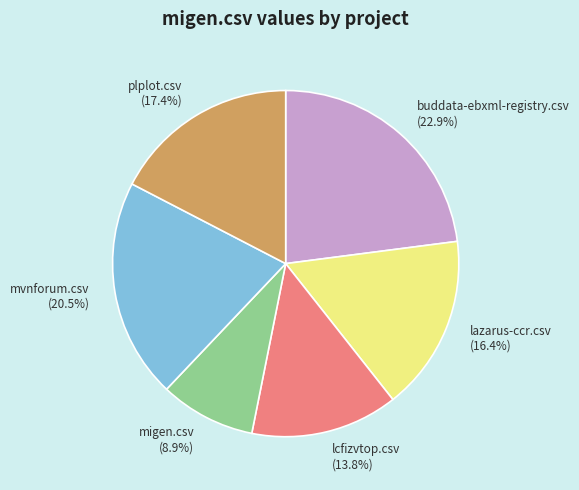

Is lazarus-ccr.csv the majority of the pie?

No